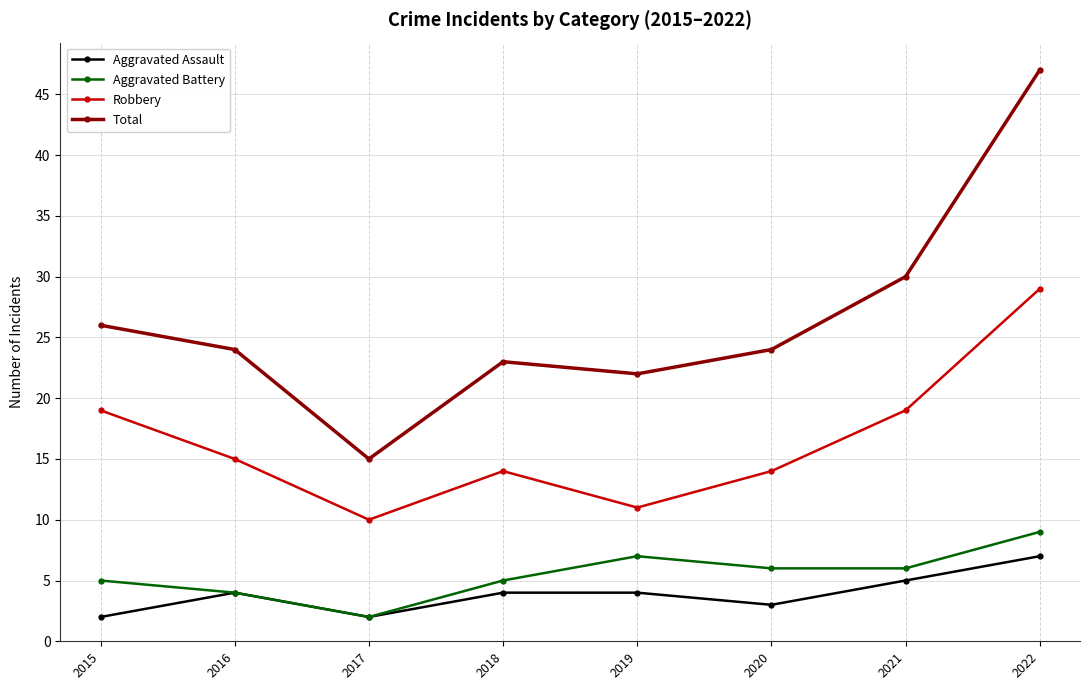

Is the value of Aggravated Assault at 2016 greater than the value of Robbery at 2016?

No